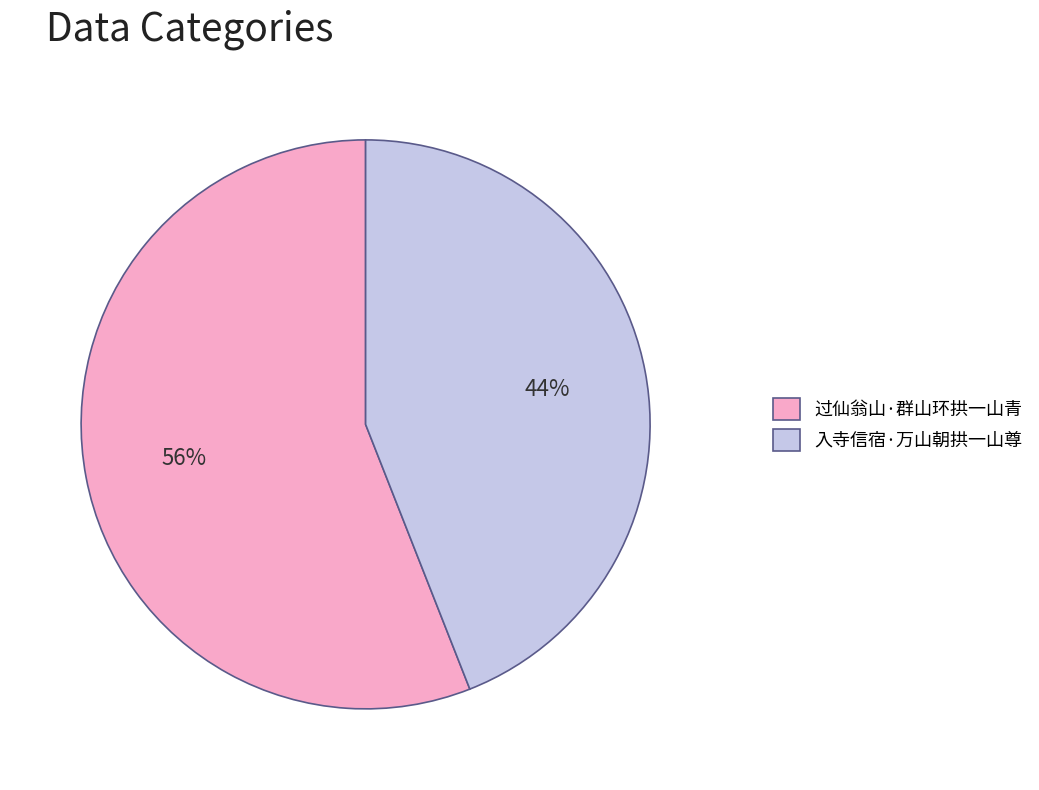

To the nearest percent, what percentage of the pie is 入寺信宿·万山朝拱一山尊?

44%